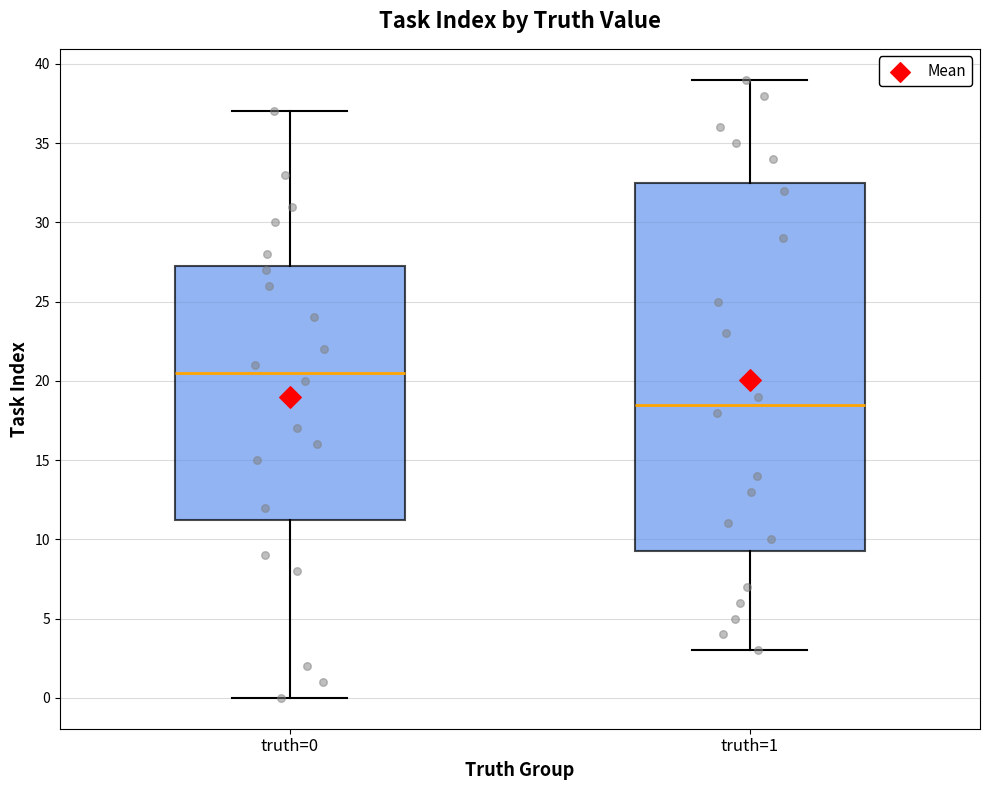

Where does the lower whisker of the box for truth=0 end on the y-axis? The values are not printed on the chart, so give them approximately, as read against the axis.

0.0